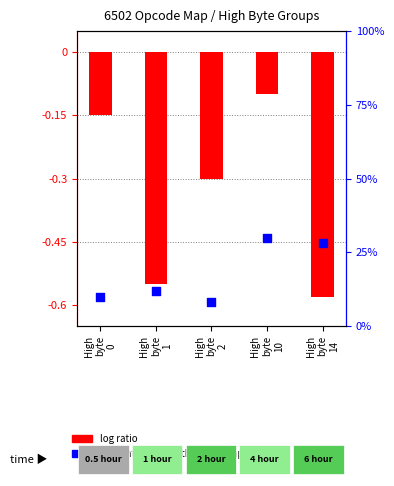

Which series has the largest Y range (max minus min)?

percentile rank within the sample